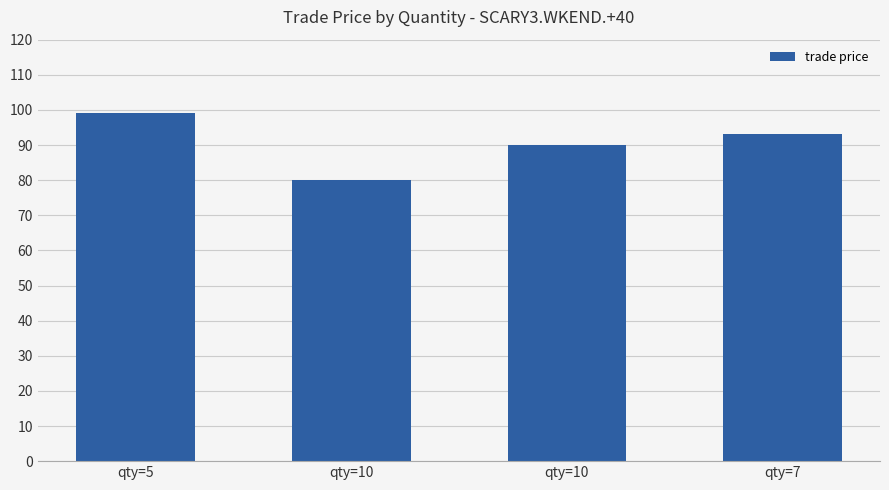

What is the difference between the maximum and minimum values?

19